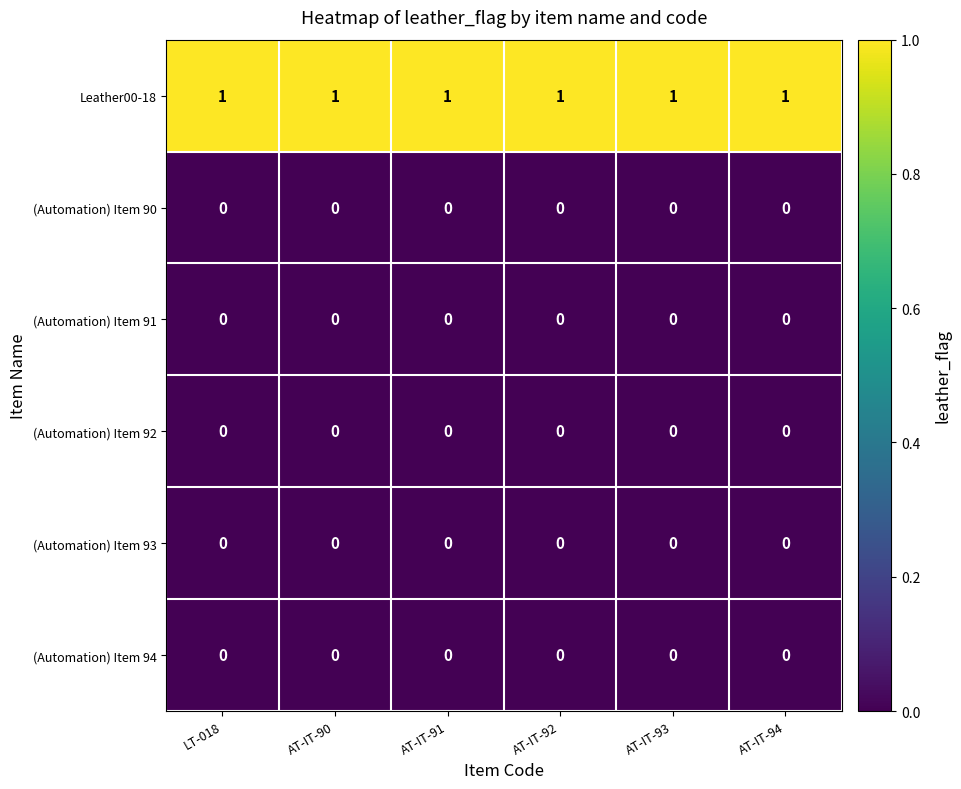

The (Automation) Item 94 series shows 0 at LT-018. True or false?

True